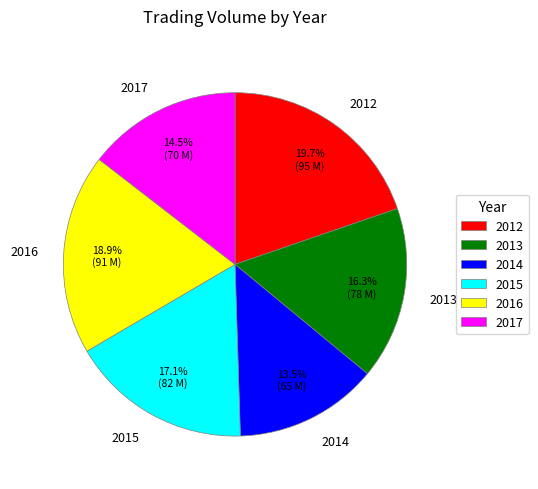

Is the sum of 2013 and 2012 greater than half?

No